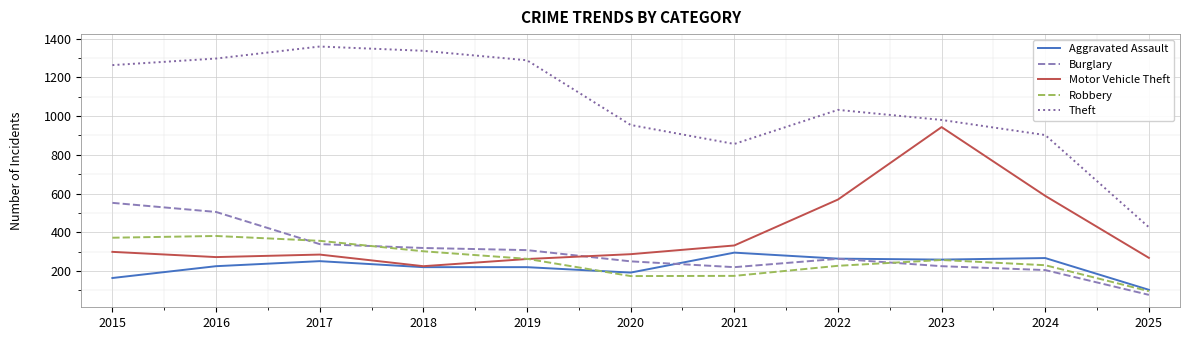

What is the sum of the Burglary values at 2024 and 2016?

710